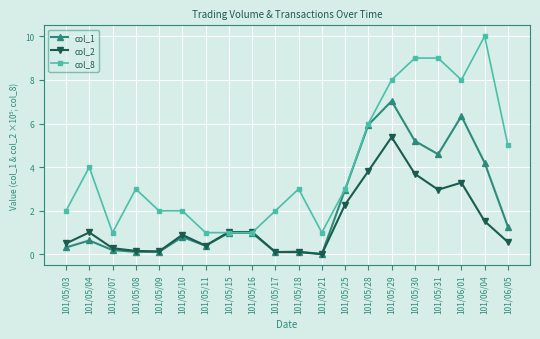

Where is the first local maximum for col_1?

101/05/04